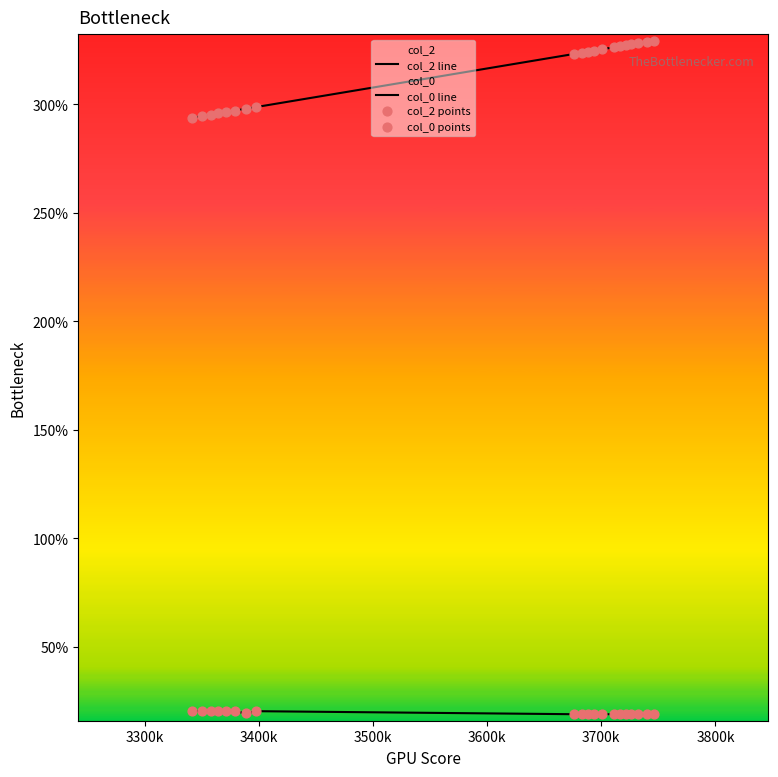

Which series has the largest Y range (max minus min)?

col_2 line